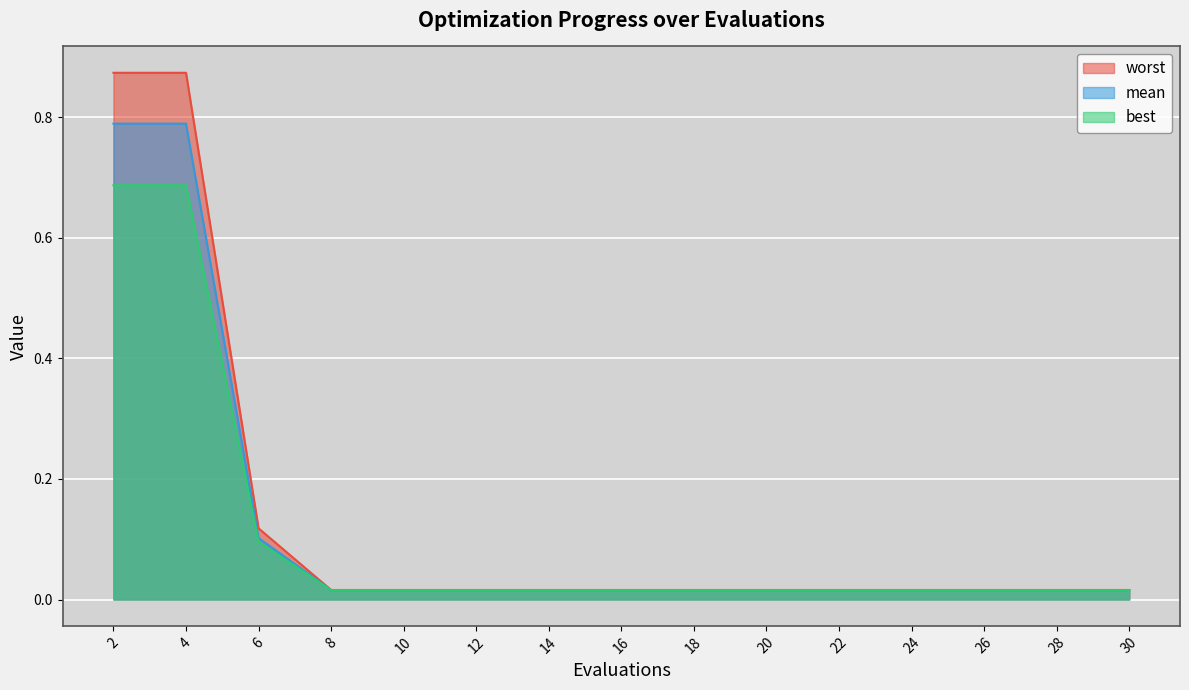

At which category does the chart reach its minimum across all series?

8